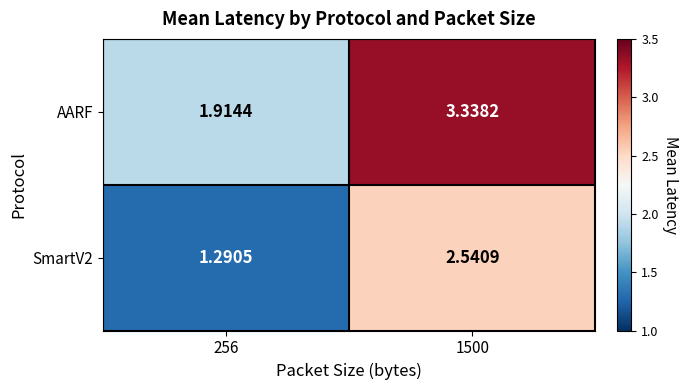

Which series changed the most between 256 and 1500?

AARF